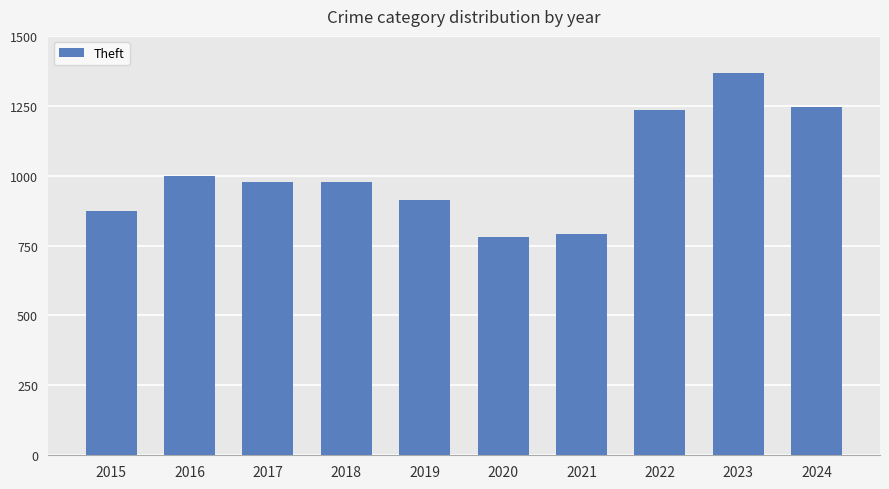

The chart shows a value of 766 at 2022. True or false?

False